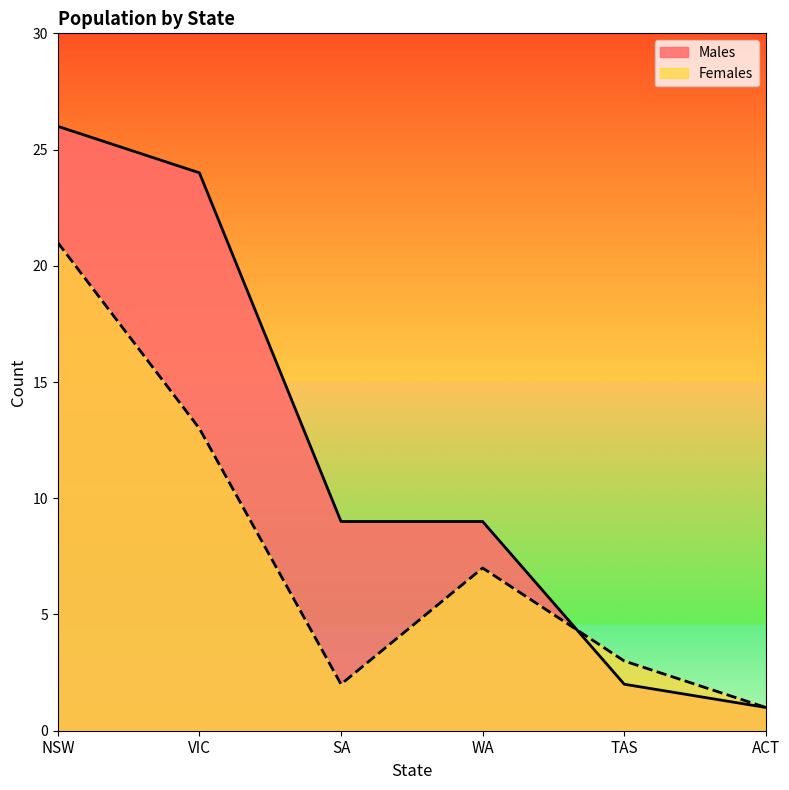

True or false: Males and Females intersect in this chart.

True